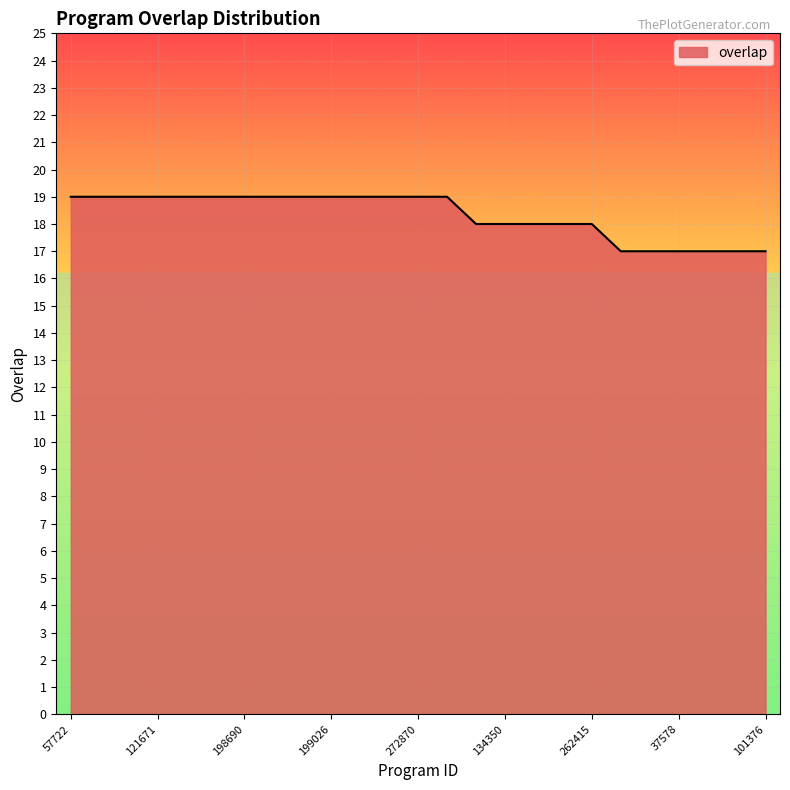

How many lines are shown in the chart?

1